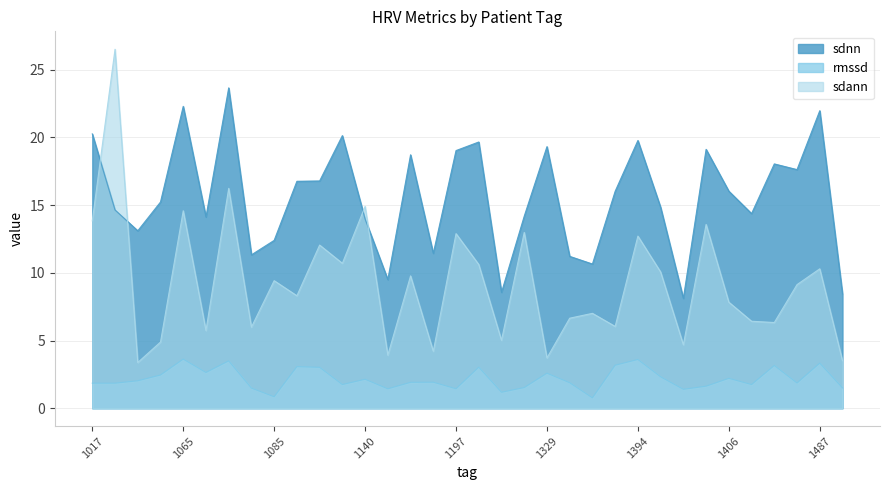

Which category has the lowest value in the rmssd series?

1370